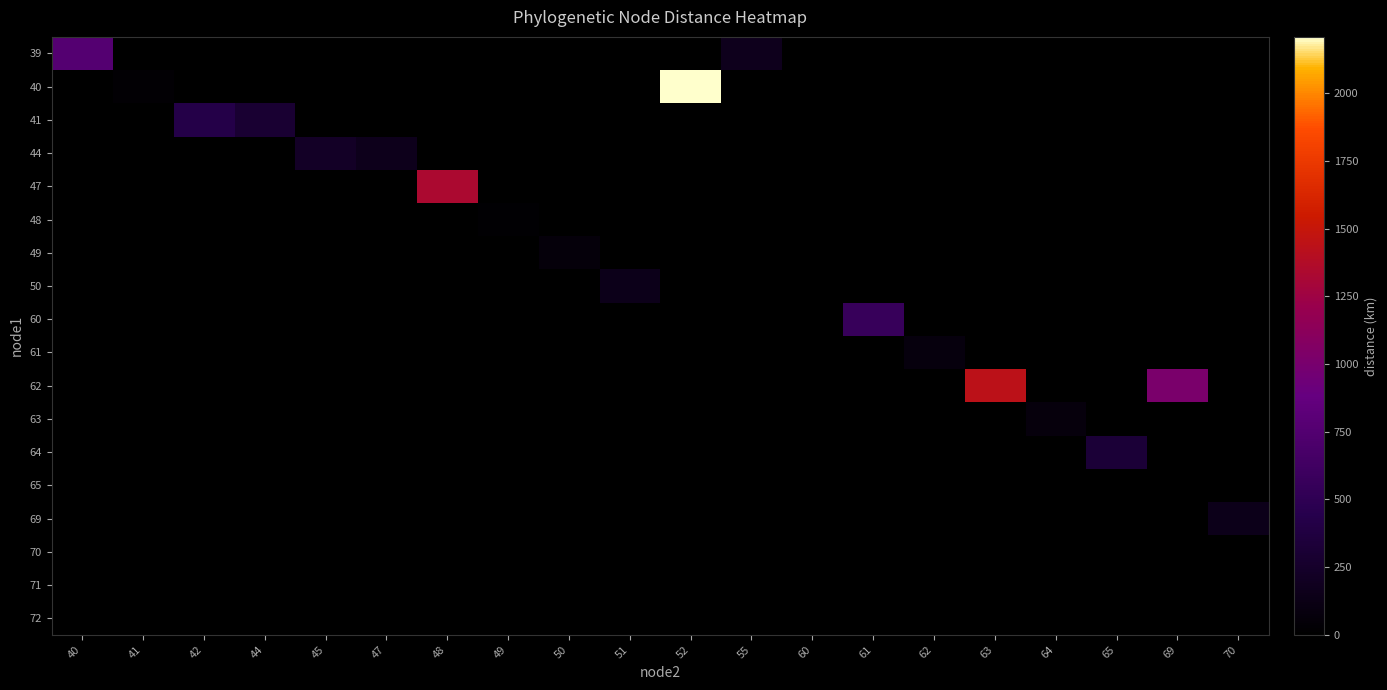

Which series changed the most between 48 and 61?

47